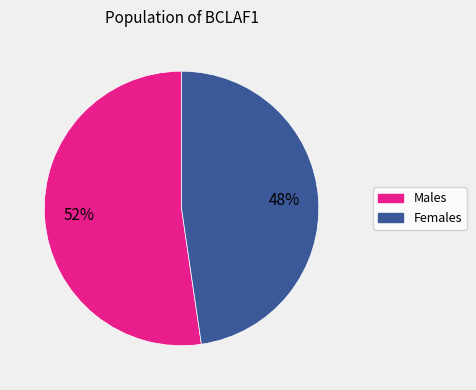

Is there a majority slice in this chart?

Yes